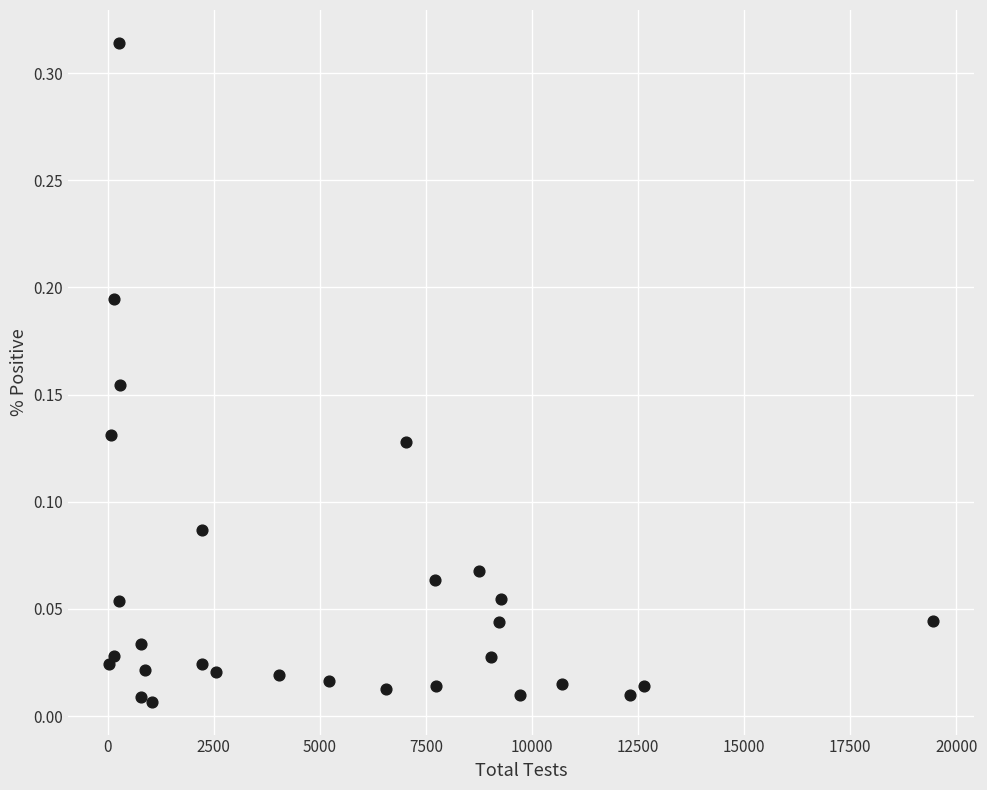

What is the range of X values (max minus min)?

19411.0